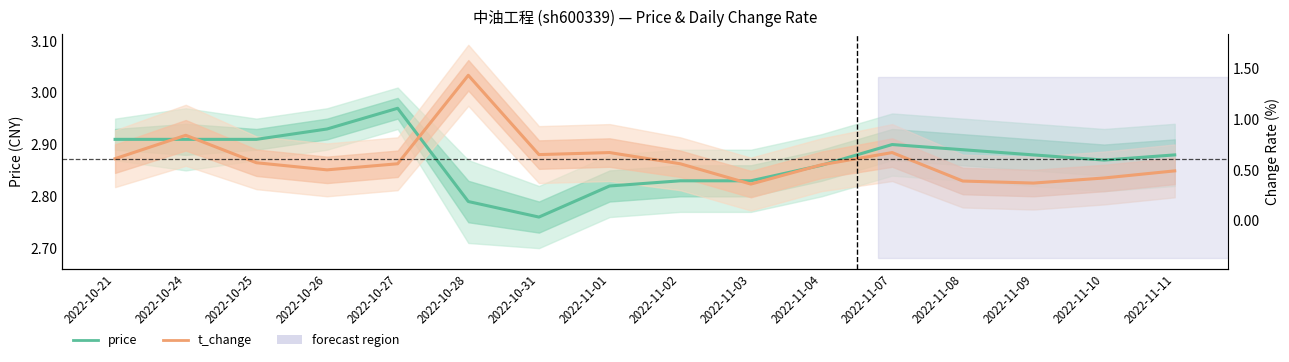

True or false: t_change has a value of 5.0 at 2022-11-07.

False